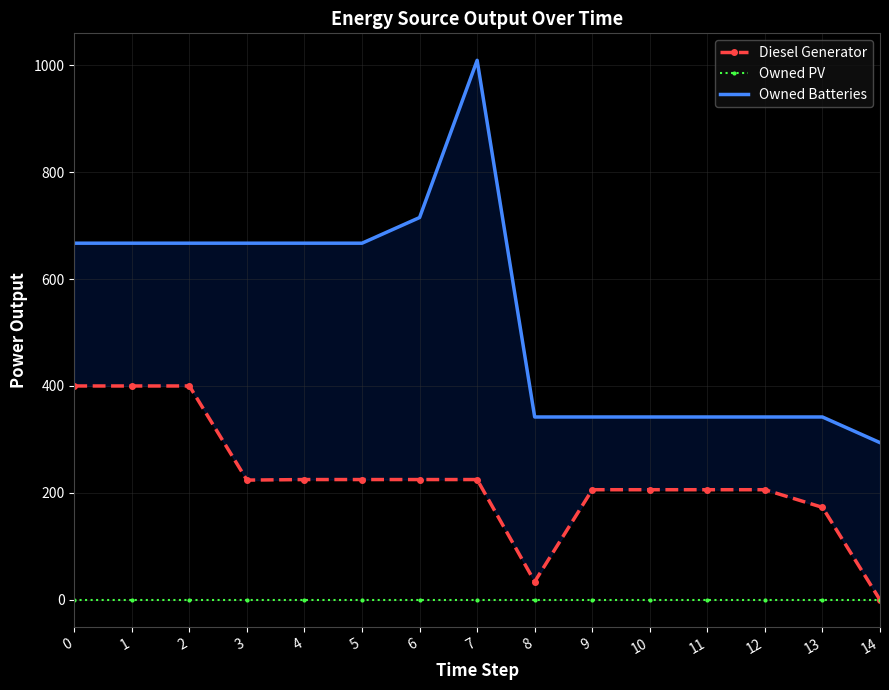

Which series has the largest total across all categories?

Owned Batteries